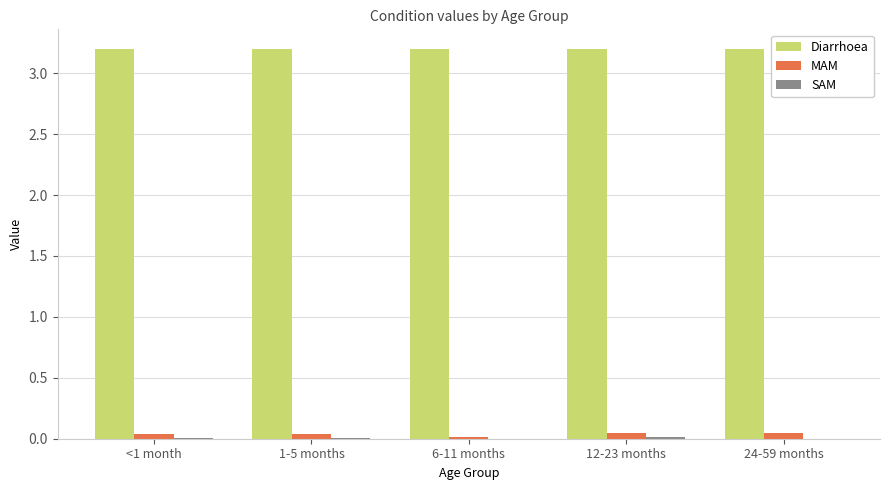

Which series has the largest total across all categories?

Diarrhoea